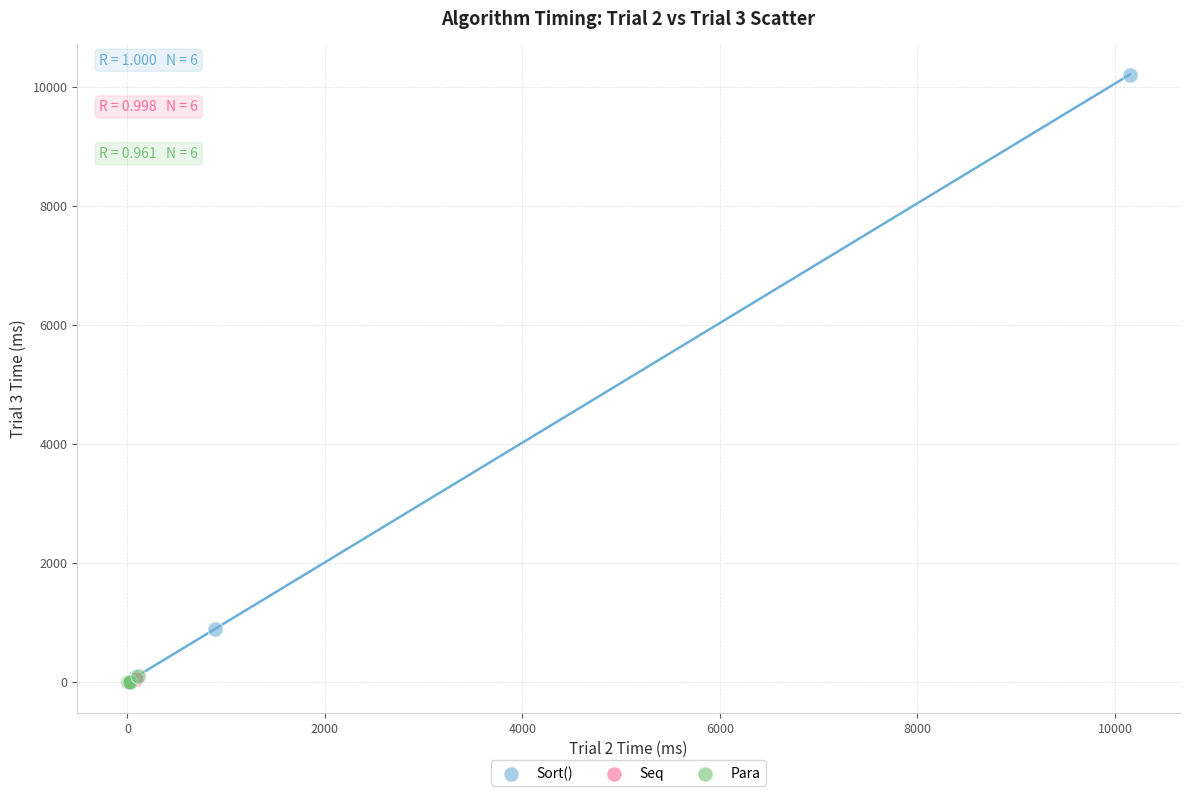

Which series has the widest spread of Y values?

Sort()